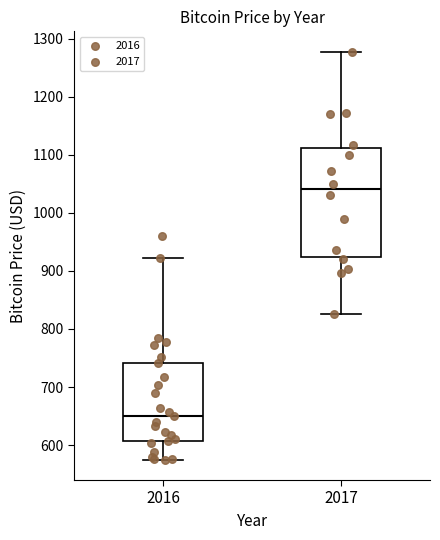

Where does the upper whisker of the box at x = 2017 end on the y-axis? The values are not printed on the chart, so give them approximately, as read against the axis.

1280